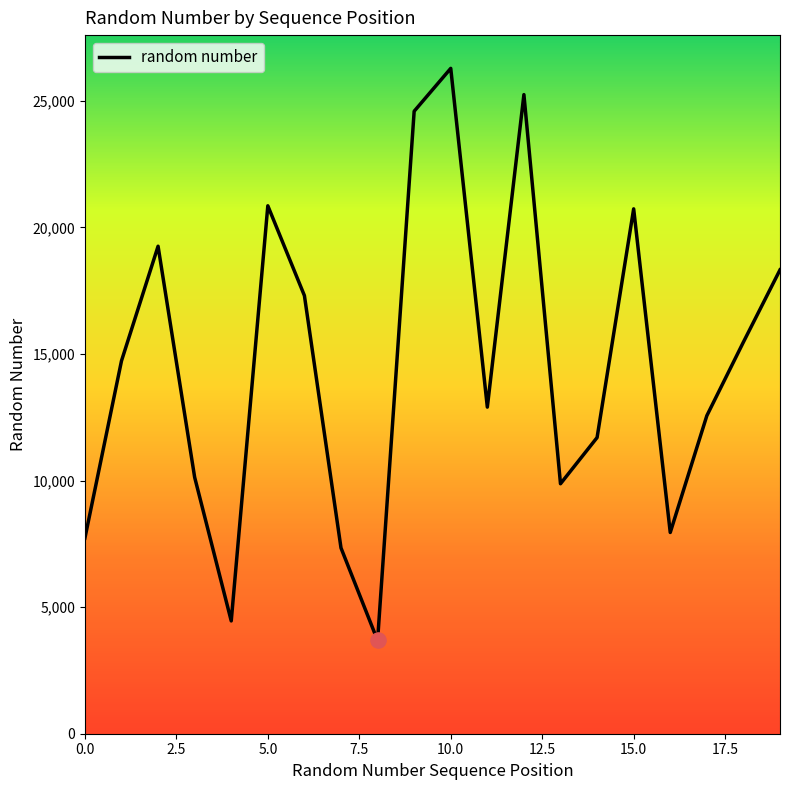

What is the difference between the maximum and minimum values?

22596